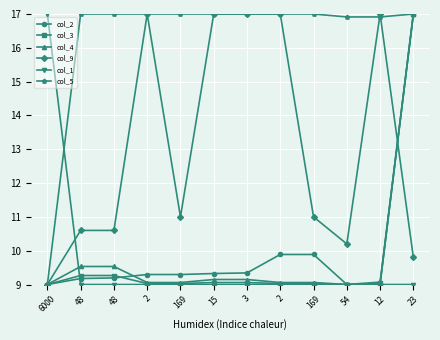

Does the chart have visible grid lines?

Yes